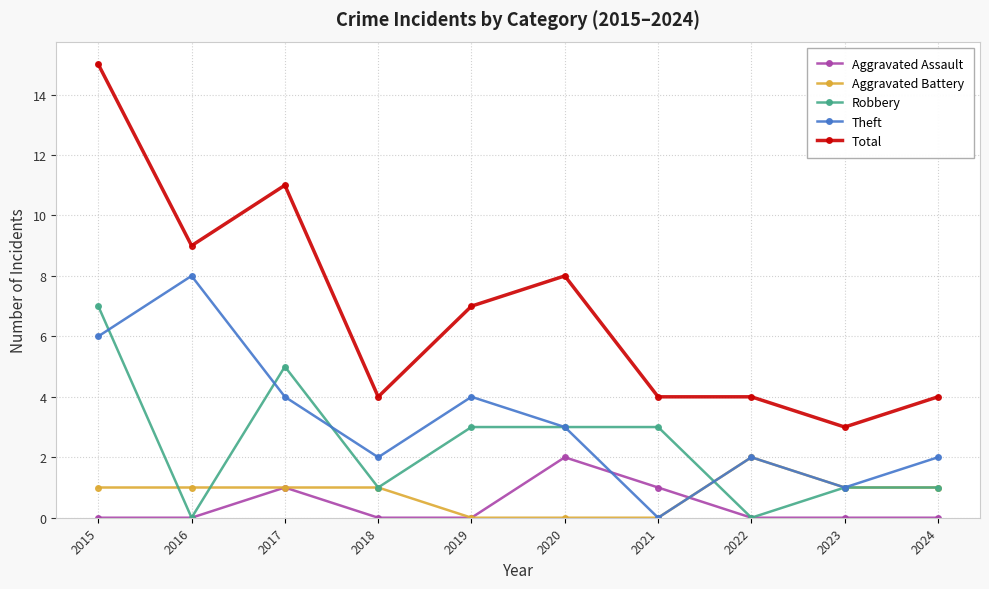

At which category does Robbery reach its first local valley?

2016